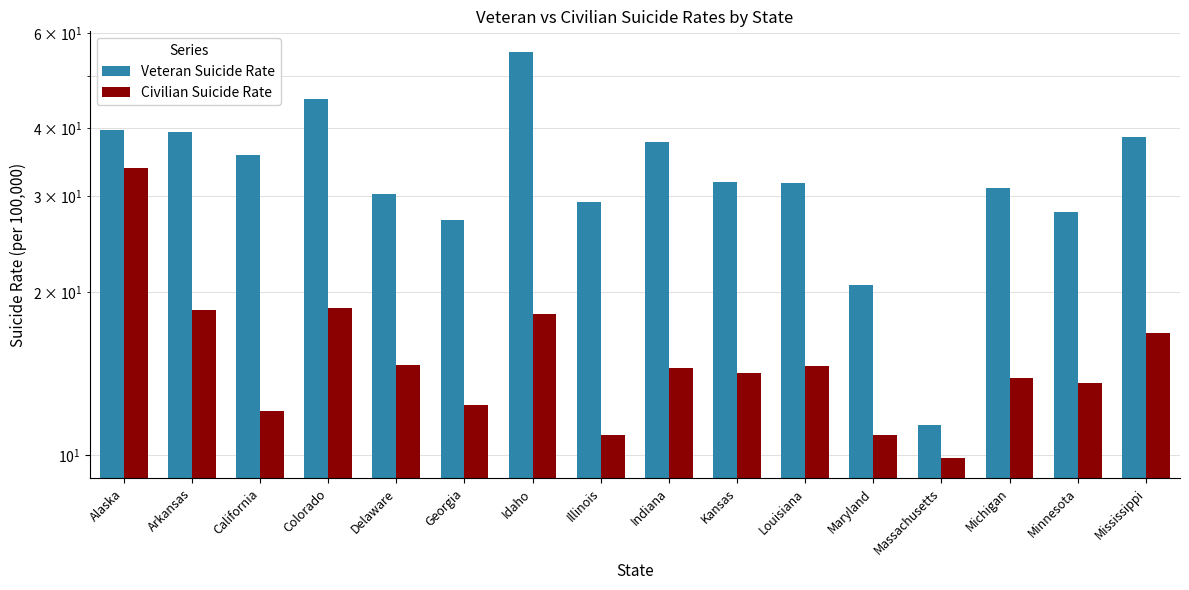

Which series has the largest range (max minus min)?

Veteran Suicide Rate